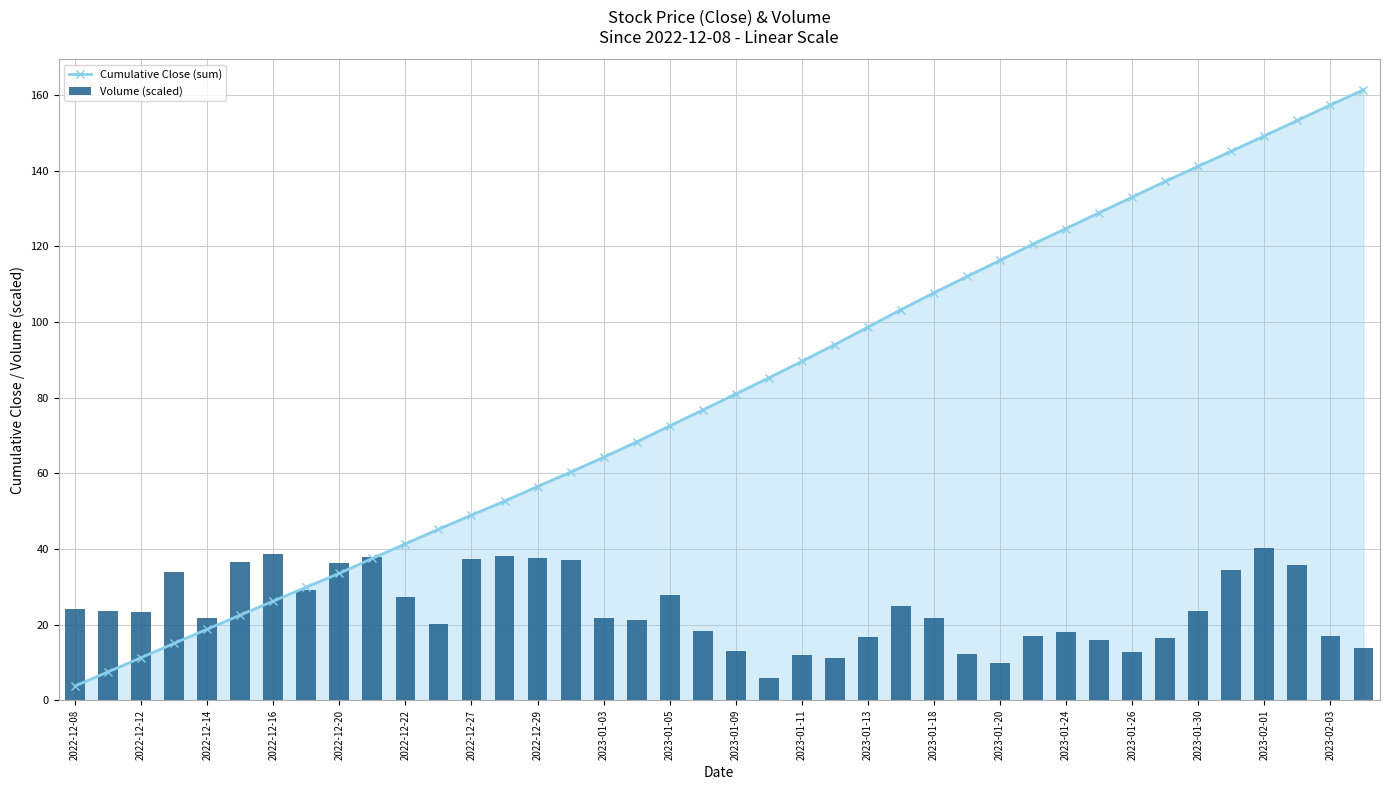

What is the sum of all Volume (scaled) values?

965.0